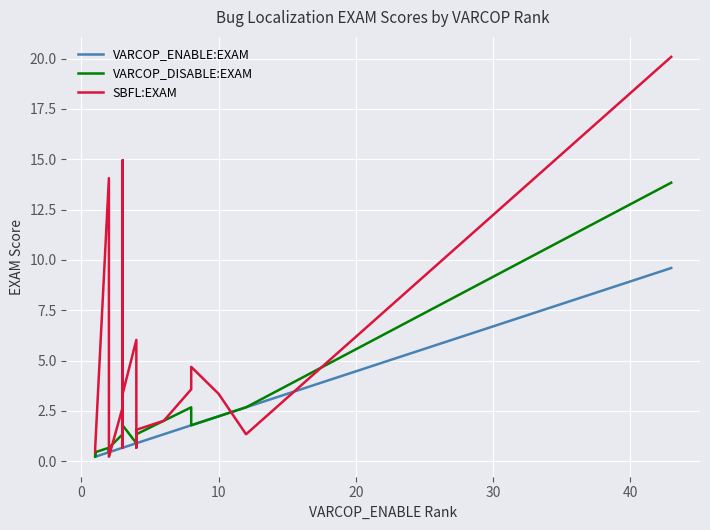

How many lines are shown in the chart?

3